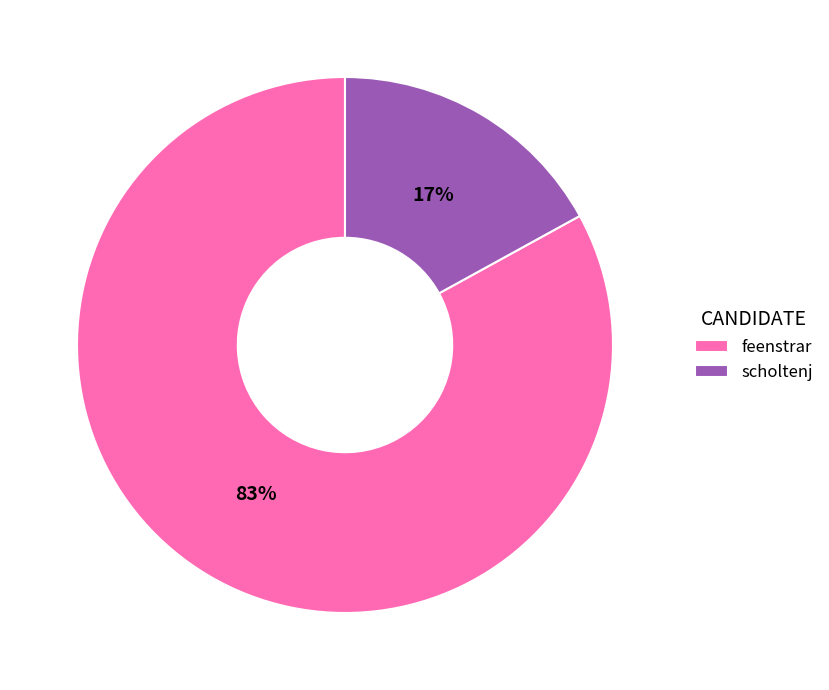

Which category has the biggest portion of the pie?

feenstrar